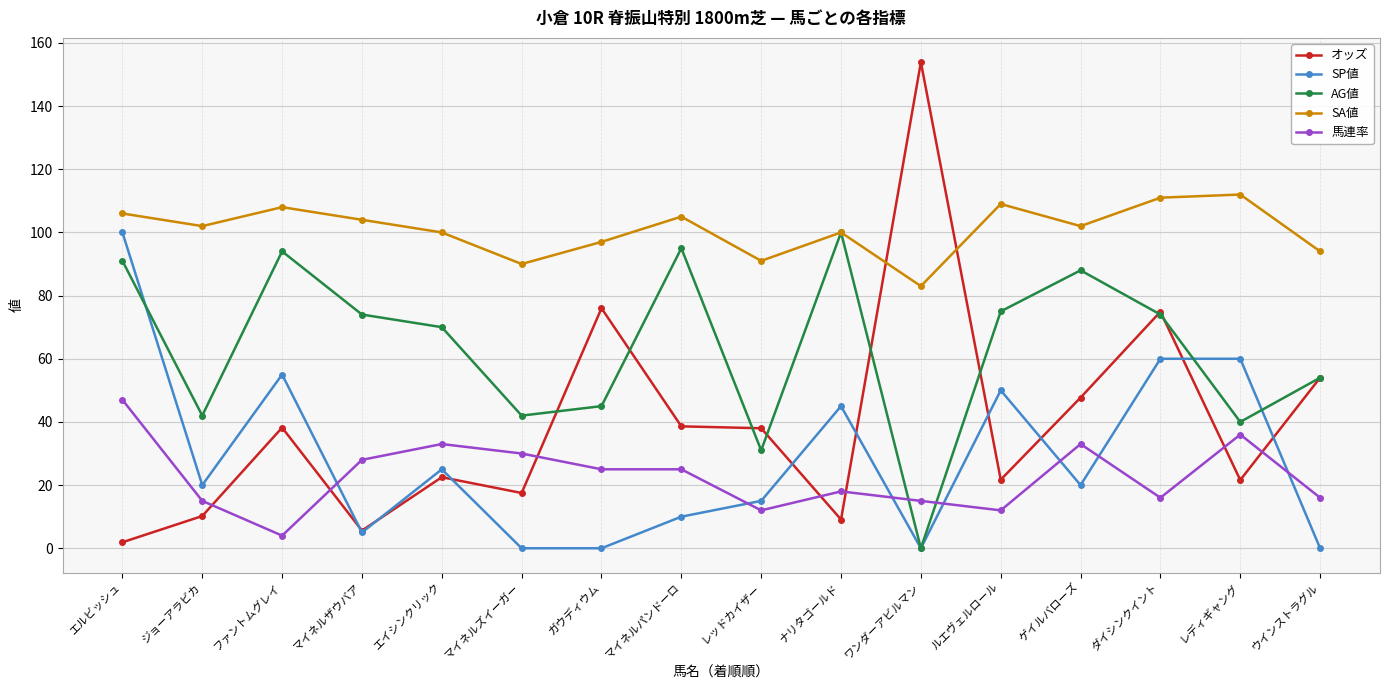

How many lines are shown in the chart?

5